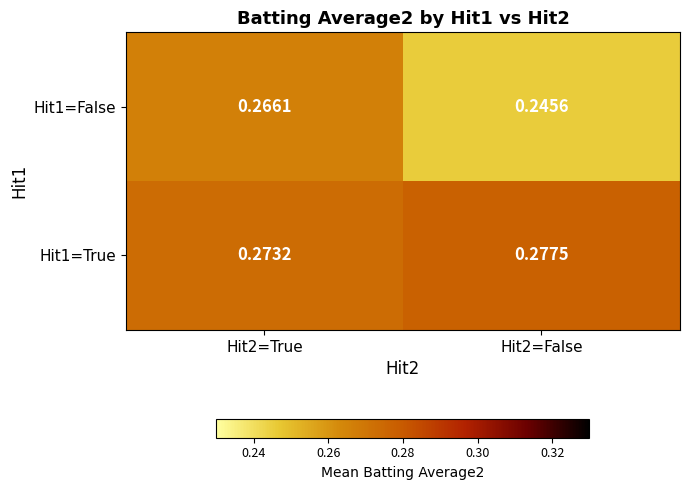

Is the value of Hit1=False at Hit2=False greater than the value of Hit1=True at Hit2=False?

No